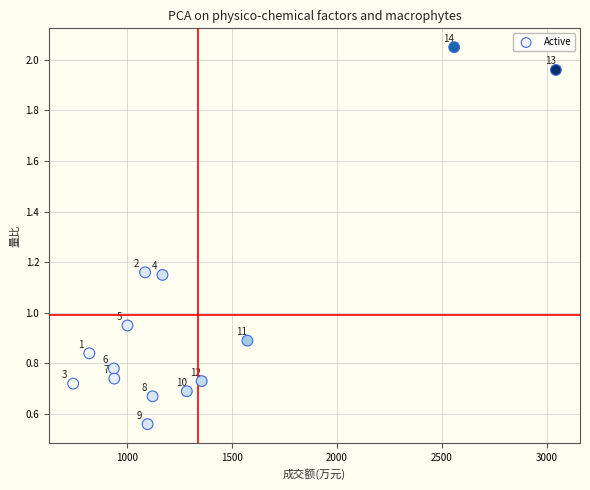

What is the range of X values (max minus min)?

2302.0